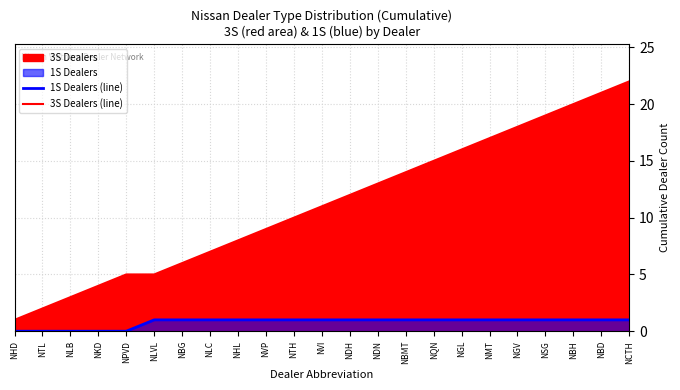

Rank the series by their maximum value, from highest to lowest.

3S Dealers (line), 1S Dealers (line)